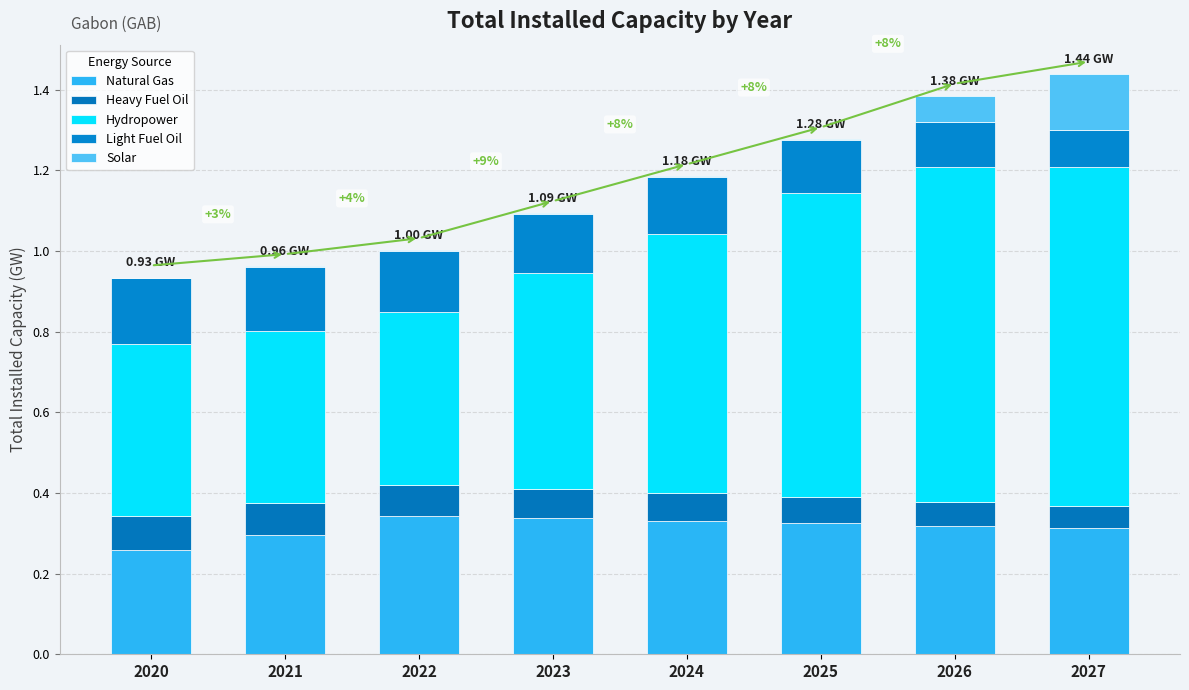

At which category is the sum across all series the highest?

2027